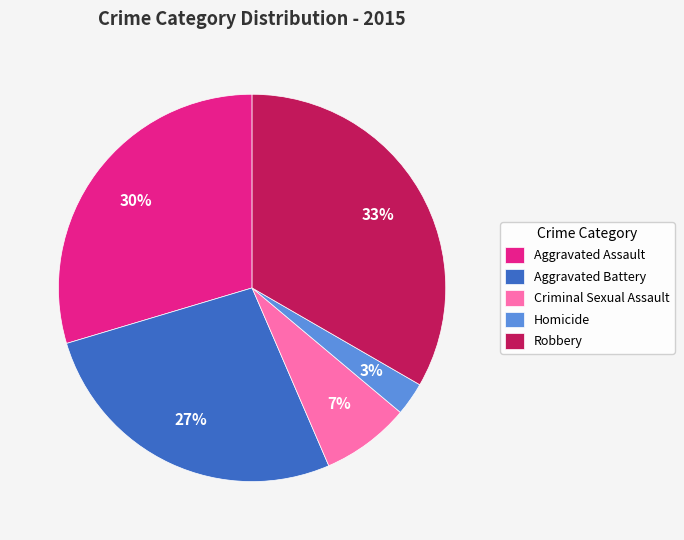

Is it true that Aggravated Assault is 37% of the pie?

False